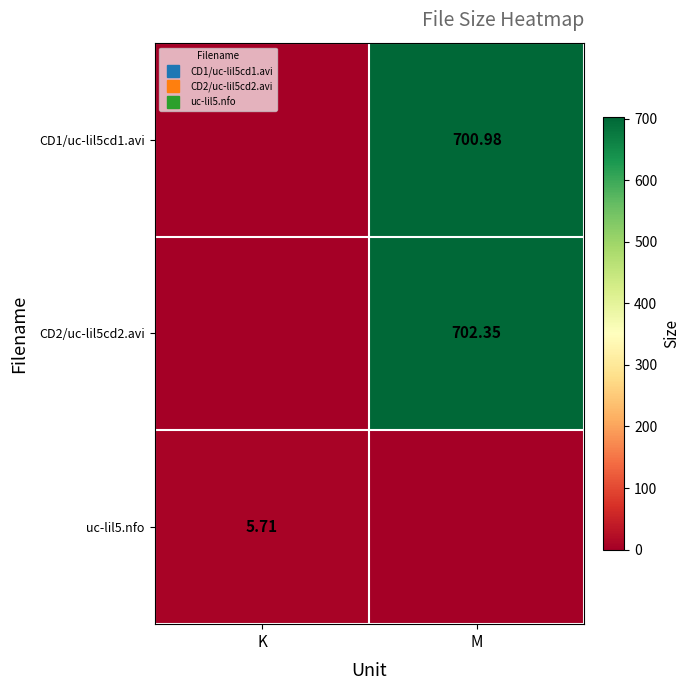

What is the spread (max minus min) of values at K?

5.7